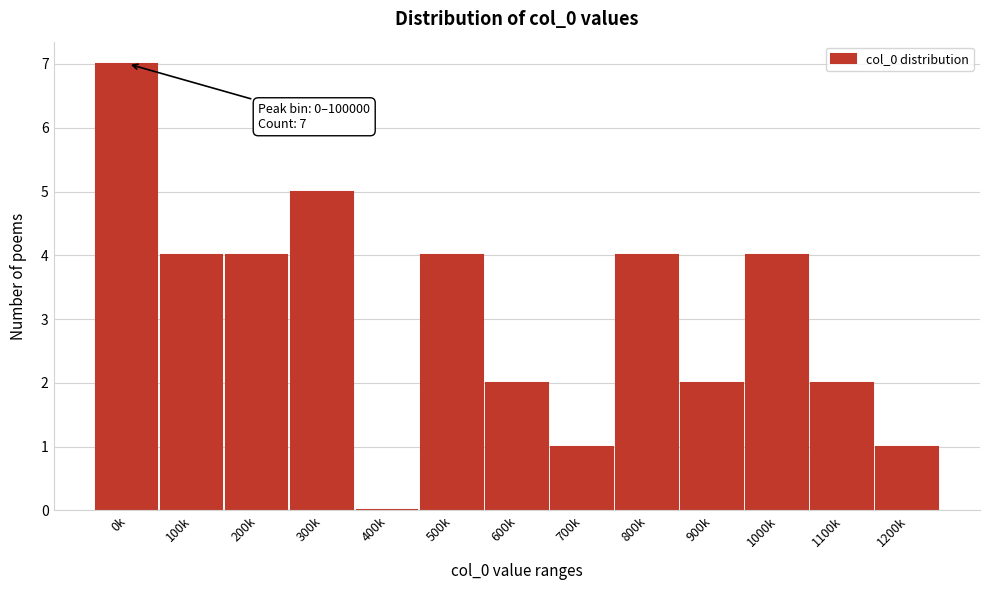

Reading left to right, list all the values displayed in this chart.

0k=7	100k=4	200k=4	300k=5	400k=0	500k=4	600k=2	700k=1	800k=4	900k=2	1000k=4	1100k=2	1200k=1